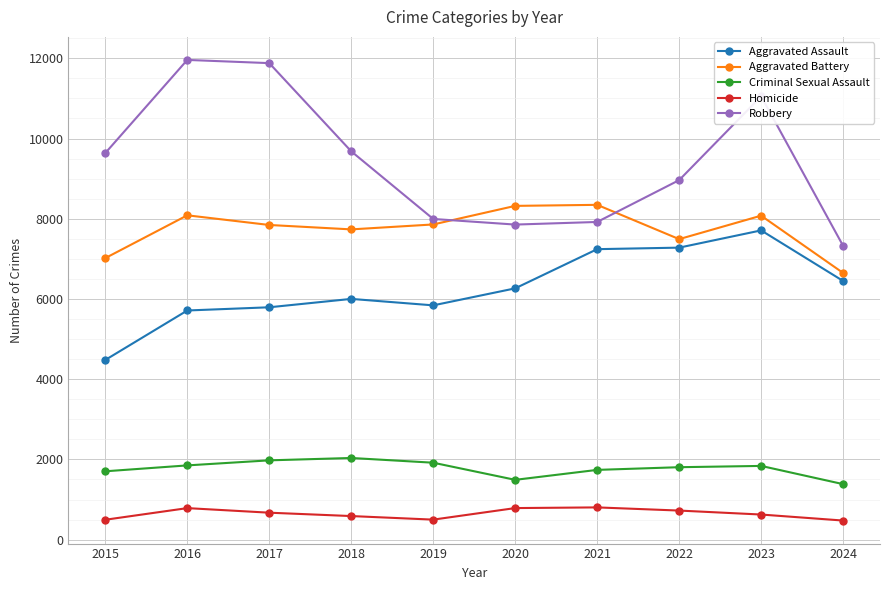

What is the minimum value shown in the chart?

476